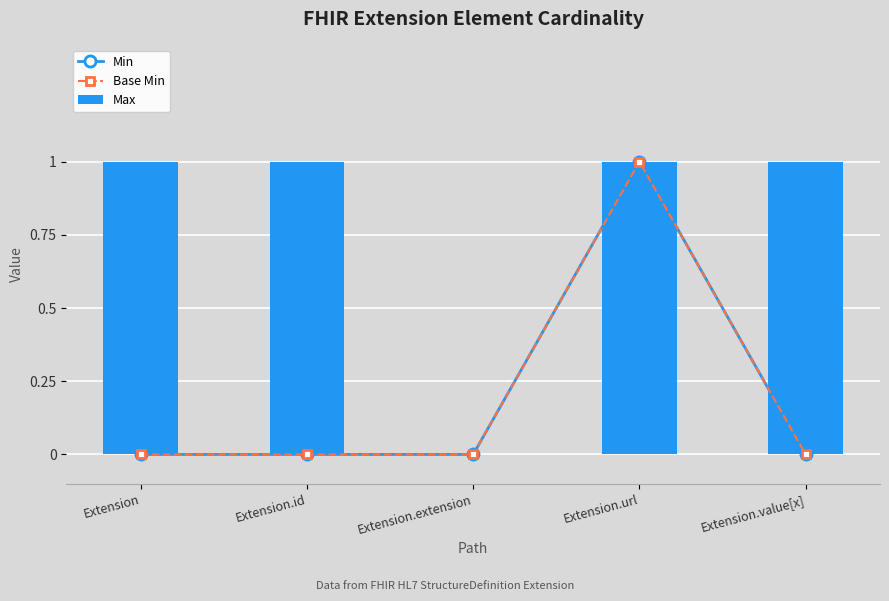

How many positive values does the Max series have?

4